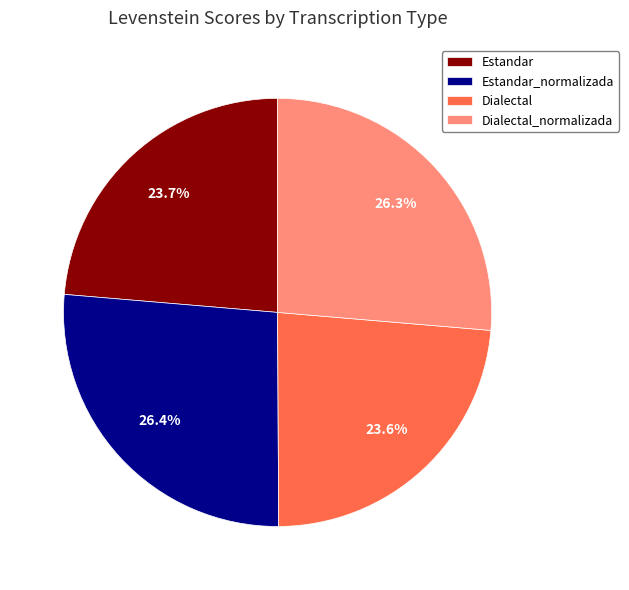

How many slices are in this pie chart?

4